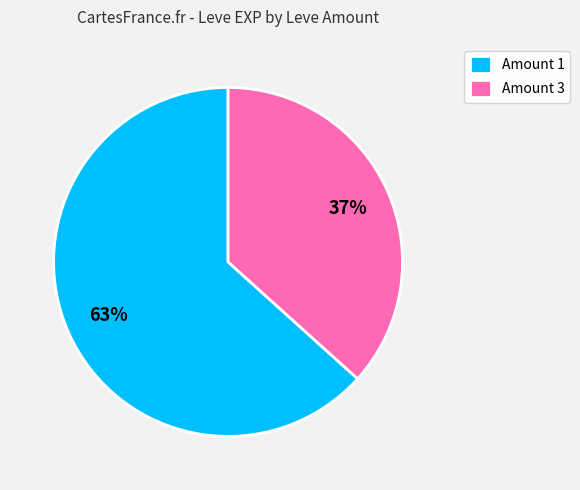

What percentage is the Amount 3 slice, to the nearest percent?

37%